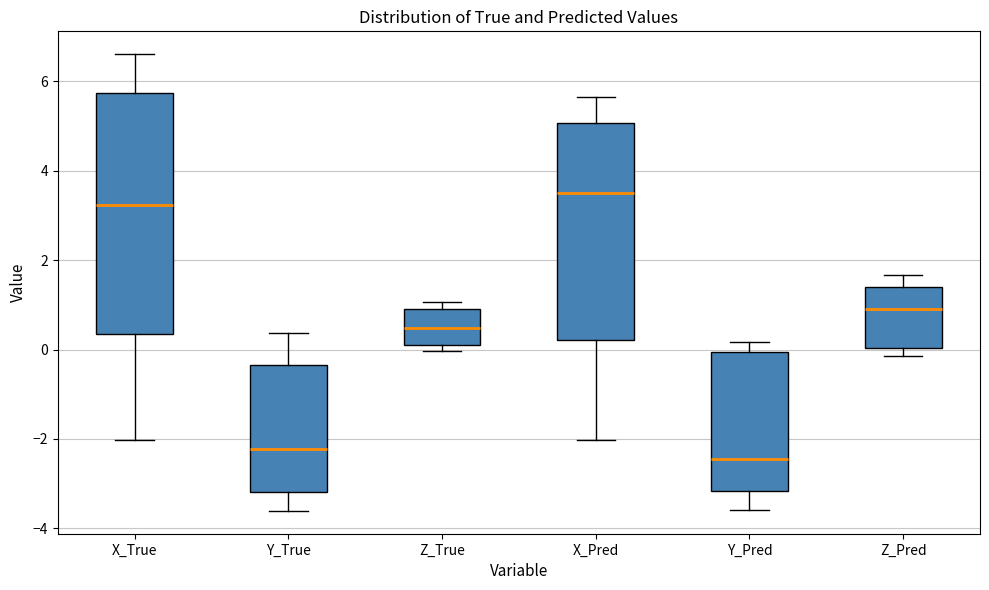

Reading left to right, transcribe this box plot: for each box, give where its median line is, the range the box spans, and where its two whiskers end, as read against the y-axis. The values are not printed on the chart, so give them approximately, as read against the axis.

X_True: median 3.2, box 0.4 to 5.8, whiskers -2.0 to 6.6
Y_True: median -2.2, box -3.2 to -0.4, whiskers -3.6 to 0.4
Z_True: median 0.4, box 0.0 to 0.8, whiskers 0.0 (just below the box's lower edge) to 1.0
X_Pred: median 3.4, box 0.2 to 5.0, whiskers -2.0 to 5.6
Y_Pred: median -2.4, box -3.2 to 0.0, whiskers -3.6 to 0.2
Z_Pred: median 1.0, box 0.0 to 1.4, whiskers -0.2 to 1.6